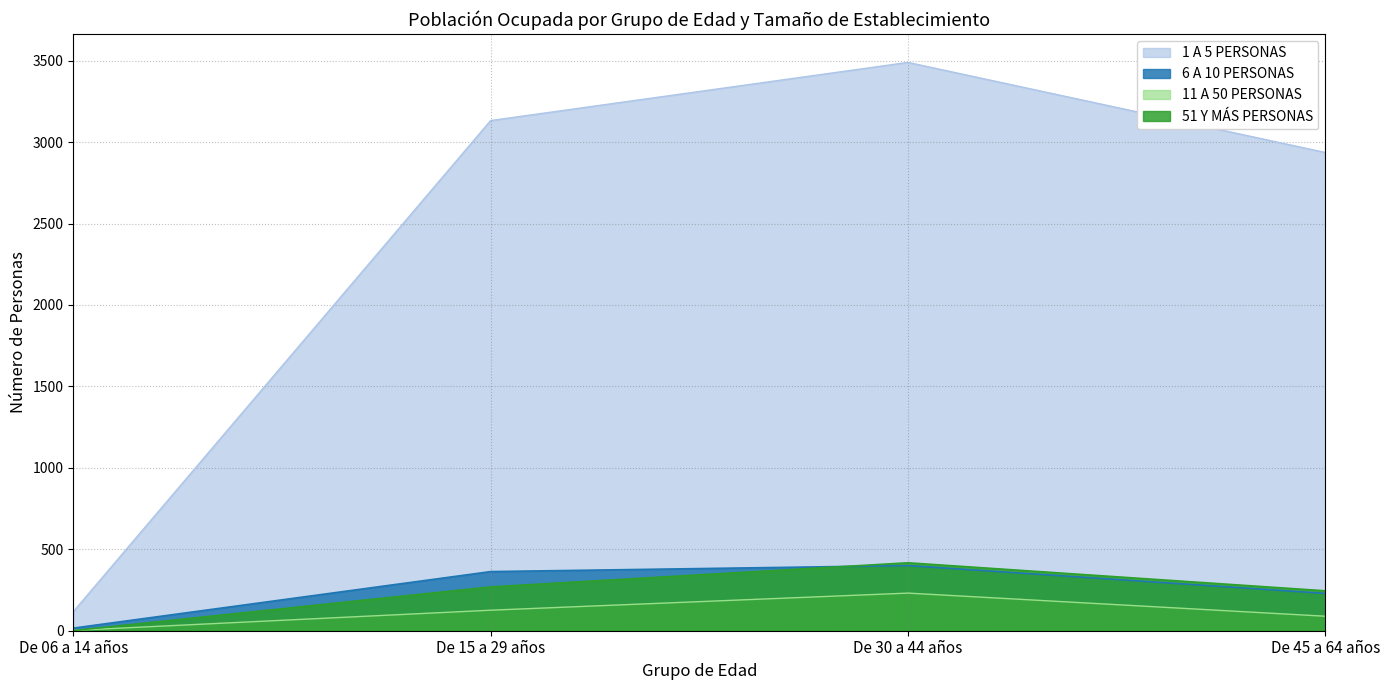

Reading right to left, list all the values displayed in this chart.

1 A 5 PERSONAS: De 45 a 64 años=2936	De 30 a 44 años=3489	De 15 a 29 años=3132	De 06 a 14 años=117
6 A 10 PERSONAS: De 45 a 64 años=229	De 30 a 44 años=400	De 15 a 29 años=363	De 06 a 14 años=16
11 A 50 PERSONAS: De 45 a 64 años=89	De 30 a 44 años=231	De 15 a 29 años=126	De 06 a 14 años=2
51 Y MÁS PERSONAS: De 45 a 64 años=245	De 30 a 44 años=417	De 15 a 29 años=269	De 06 a 14 años=1